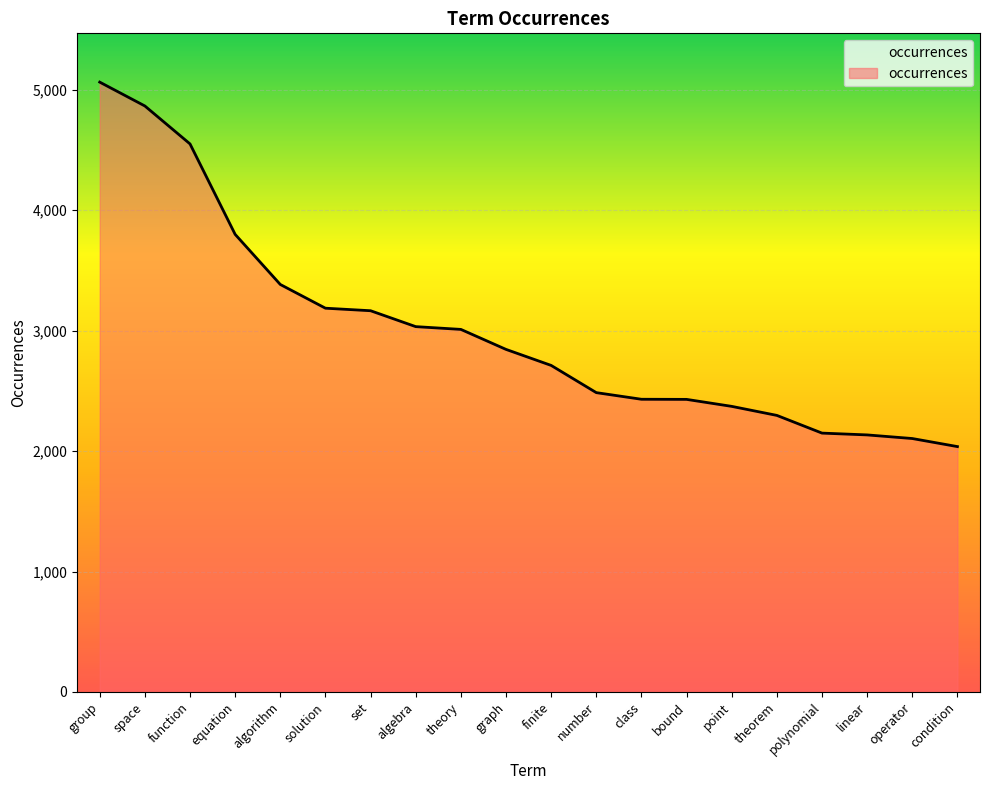

What is the average value?

3002